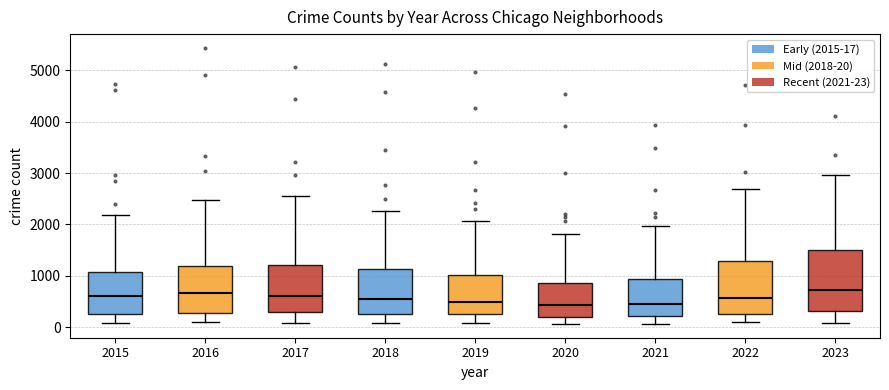

Where does the upper whisker of the box at x = 2019 end on the y-axis? The values are not printed on the chart, so give them approximately, as read against the axis.

2100